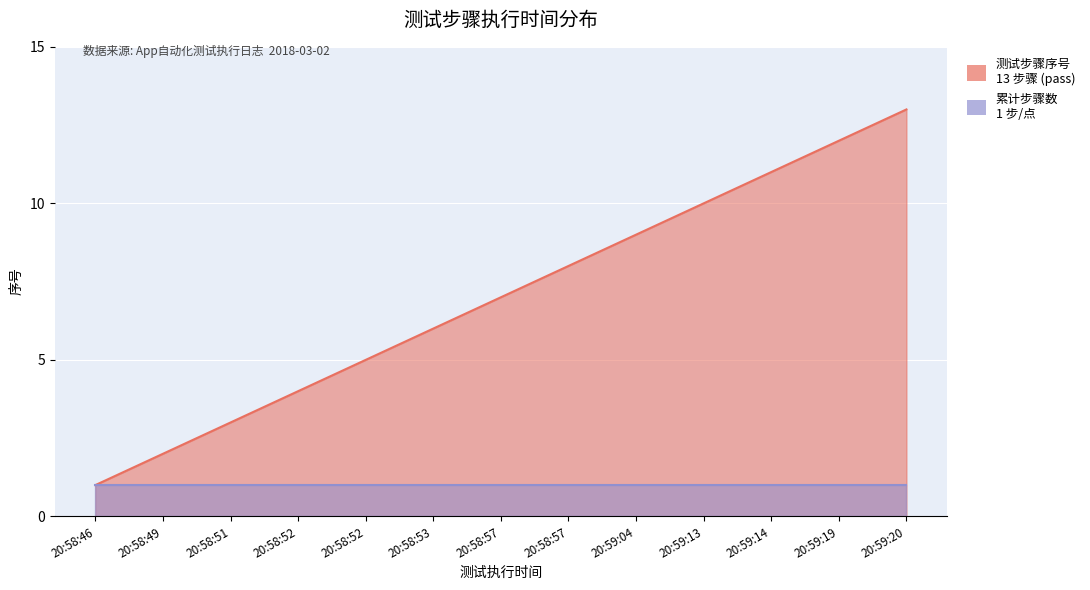

Reading right to left, transcribe all the data shown in this chart.

13	12	11	10	9	8	7	6	5	4	3	2	1